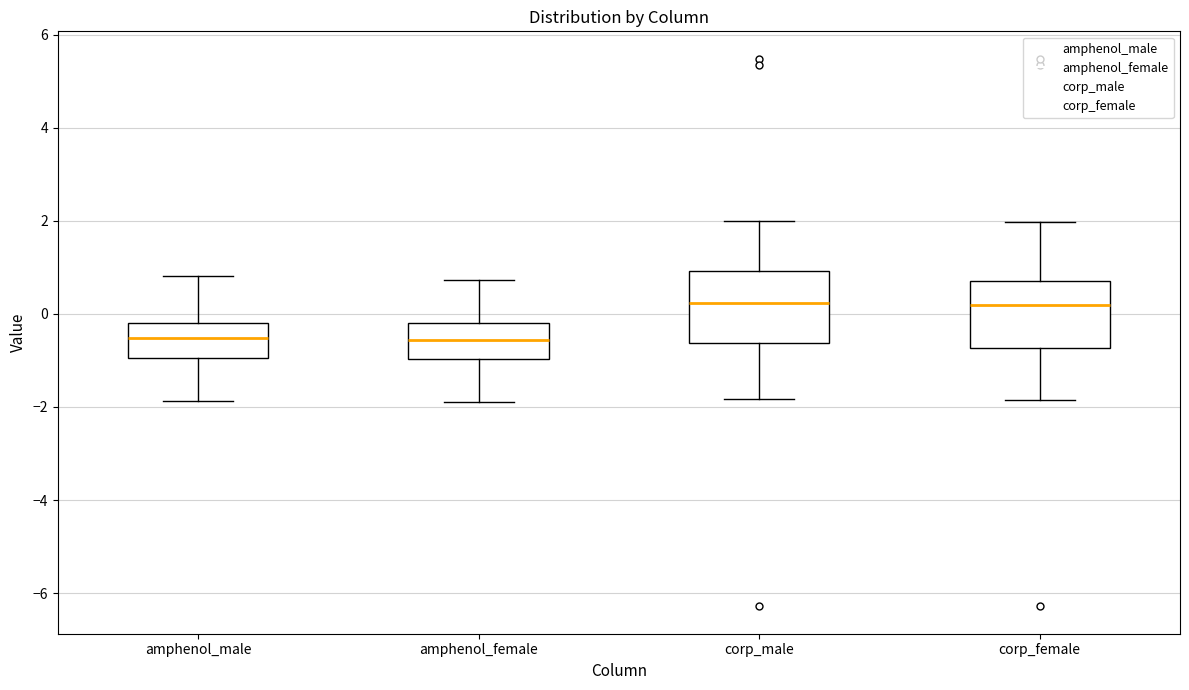

Reading left to right, read every box against the y-axis: the position of its median line, the range the box covers, and the ends of its whiskers. The values are not printed on the chart, so give them approximately, as read against the axis.

amphenol_male: median -0.6, box -1.0 to -0.2, whiskers -1.8 to 0.8
amphenol_female: median -0.6, box -1.0 to -0.2, whiskers -2.0 to 0.8
corp_male: median 0.2, box -0.6 to 1.0, whiskers -1.8 to 2.0
corp_female: median 0.2, box -0.8 to 0.8, whiskers -1.8 to 2.0